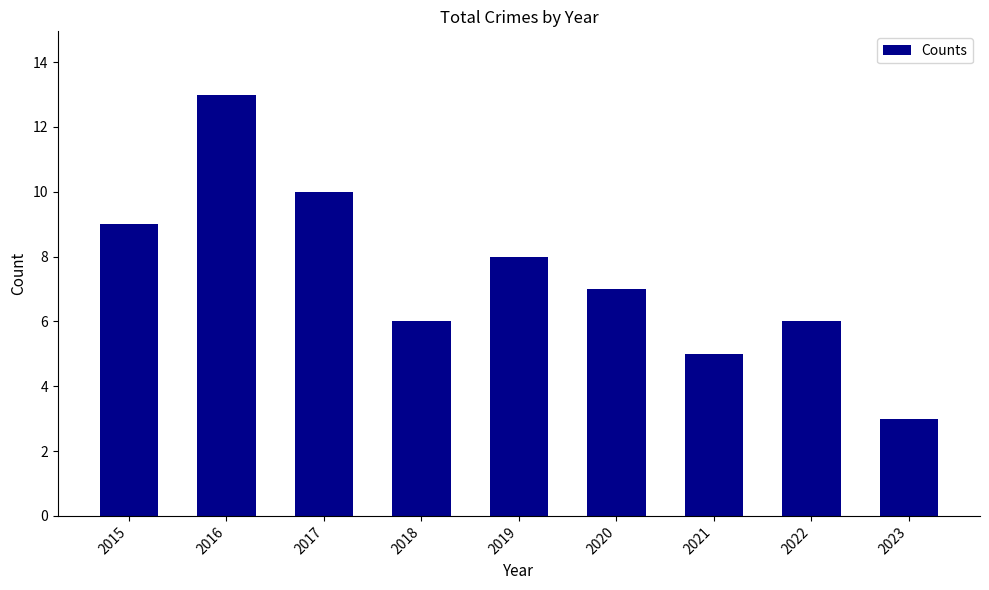

How many bars are there in total?

9